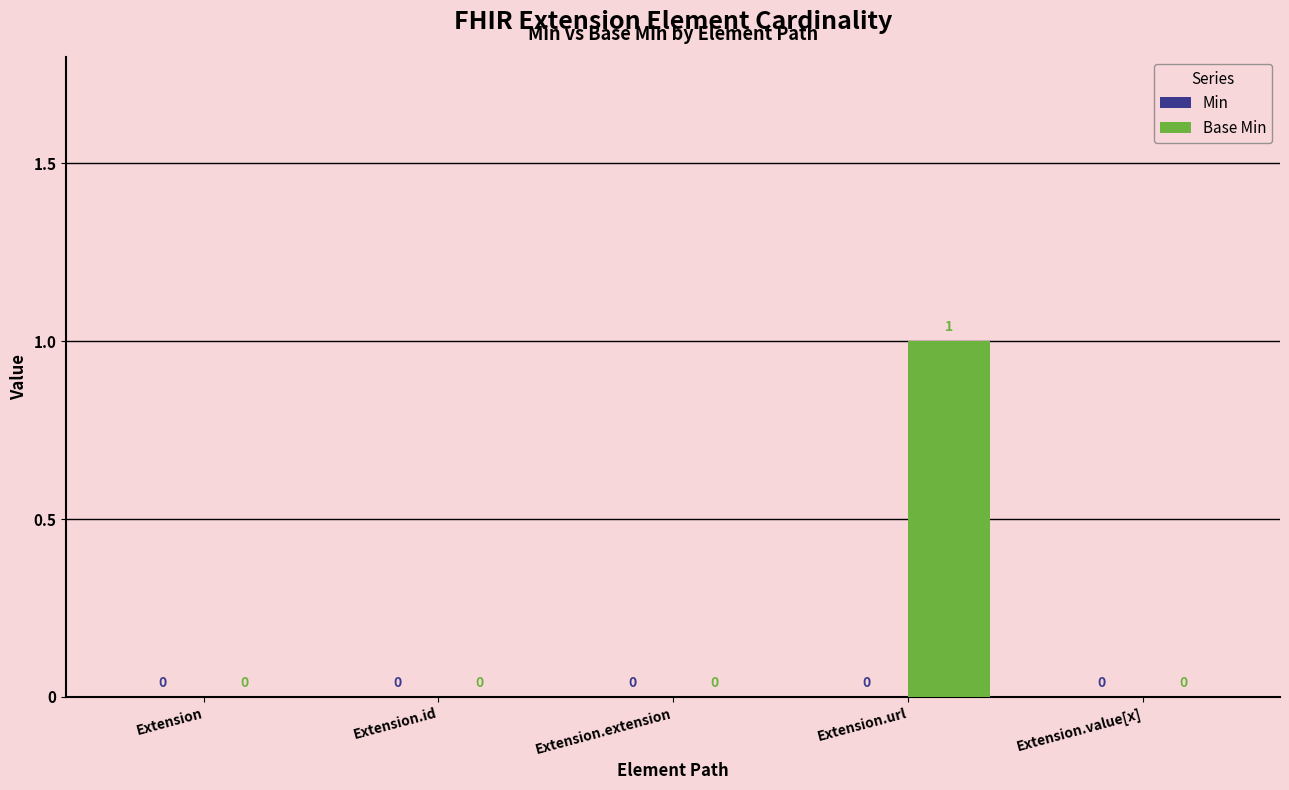

Reading right to left, transcribe all the data shown in this chart.

Extension.value[x]=0	Extension.url=1	Extension.extension=0	Extension.id=0	Extension=0